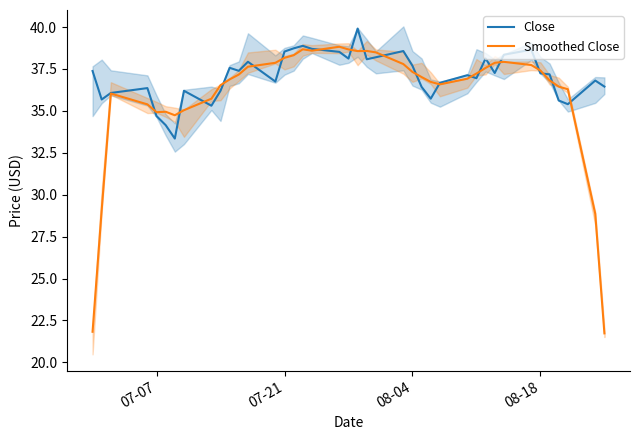

True or false: Close and Smoothed Close intersect in this chart.

True